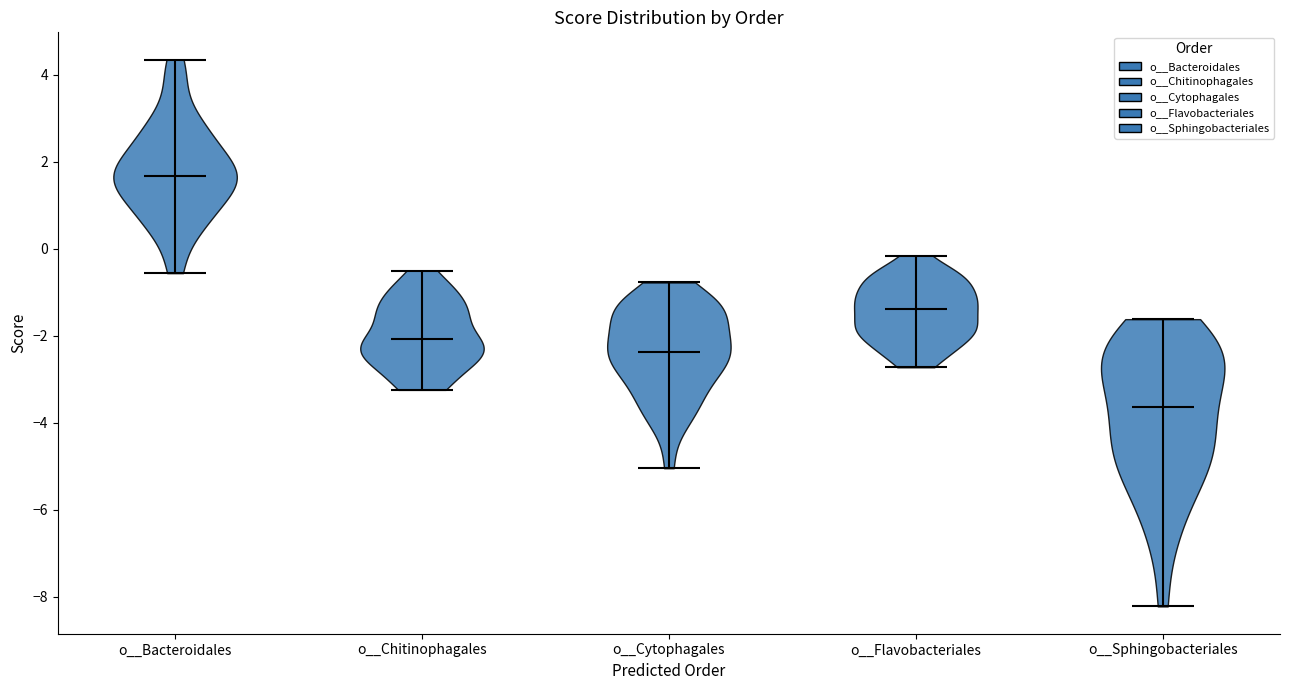

Where does the median line of the violin for o__Cytophagales sit on the y-axis? The values are not printed on the chart, so give them approximately, as read against the axis.

-2.4